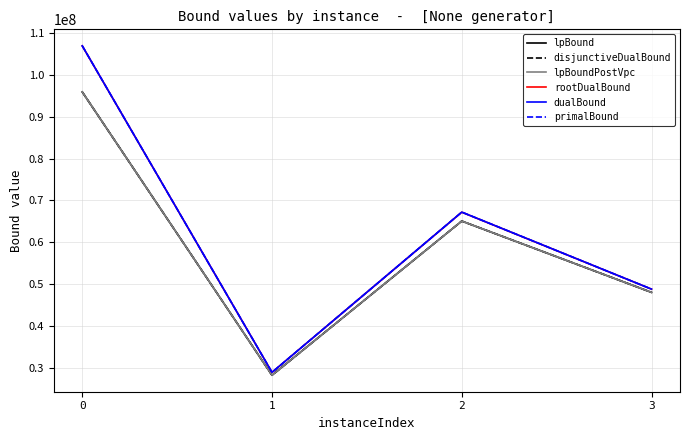

Does the chart have visible grid lines?

Yes